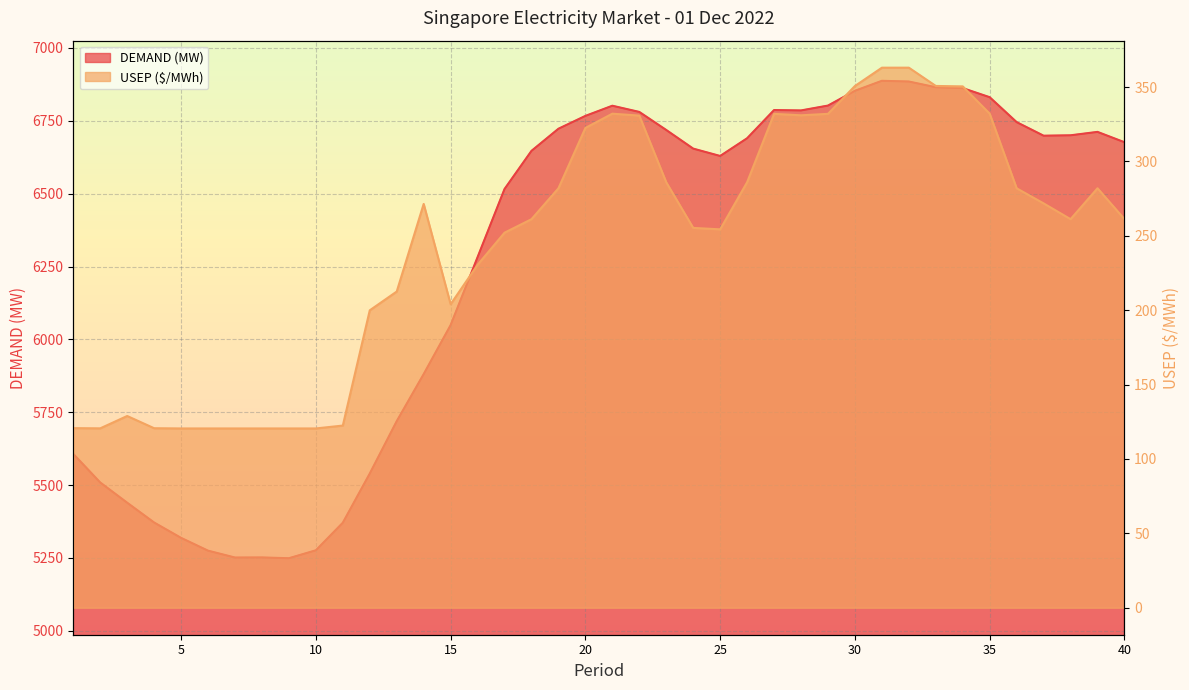

What is the value of the DEMAND (MW) point at the 27th from the left?

6786.9